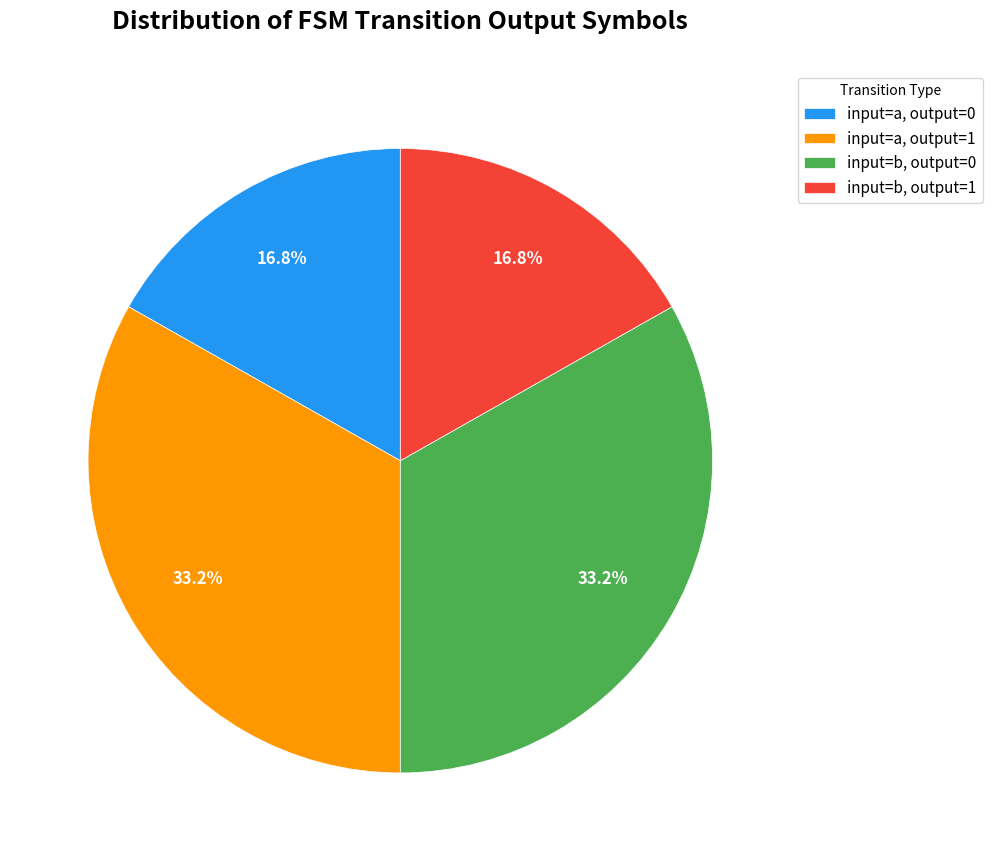

What is the ratio of the value at input=b, output=0 to the value at input=a, output=1?

1.0